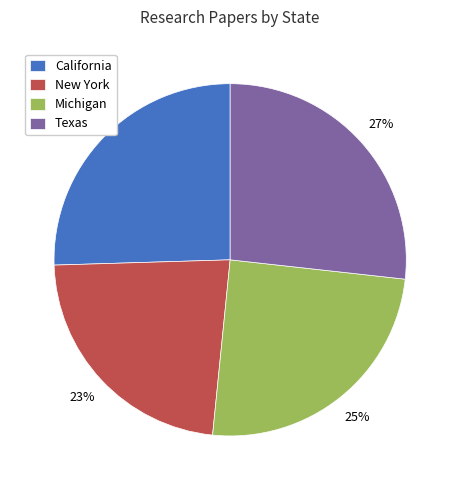

Which category has the smallest portion of the pie?

New York